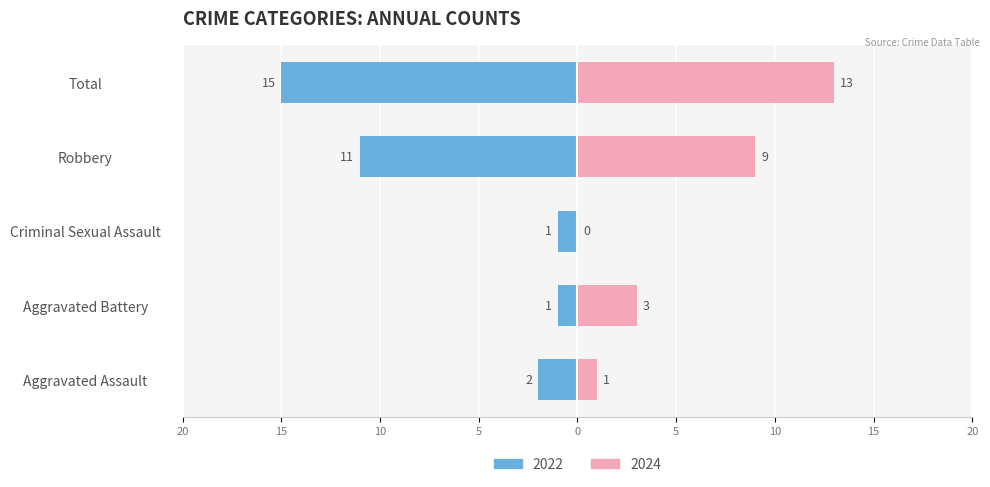

The value of 2022 at Total is 8. True or false?

False